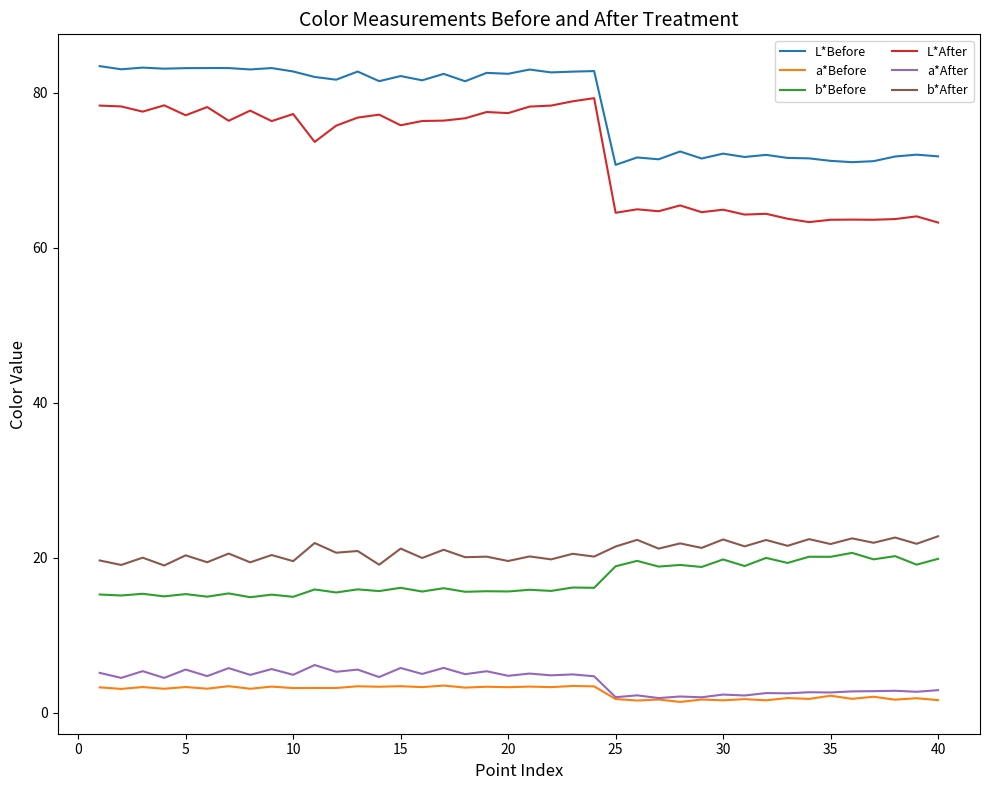

What are all the series names shown in the legend?

L*Before, a*Before, b*Before, L*After, a*After, b*After